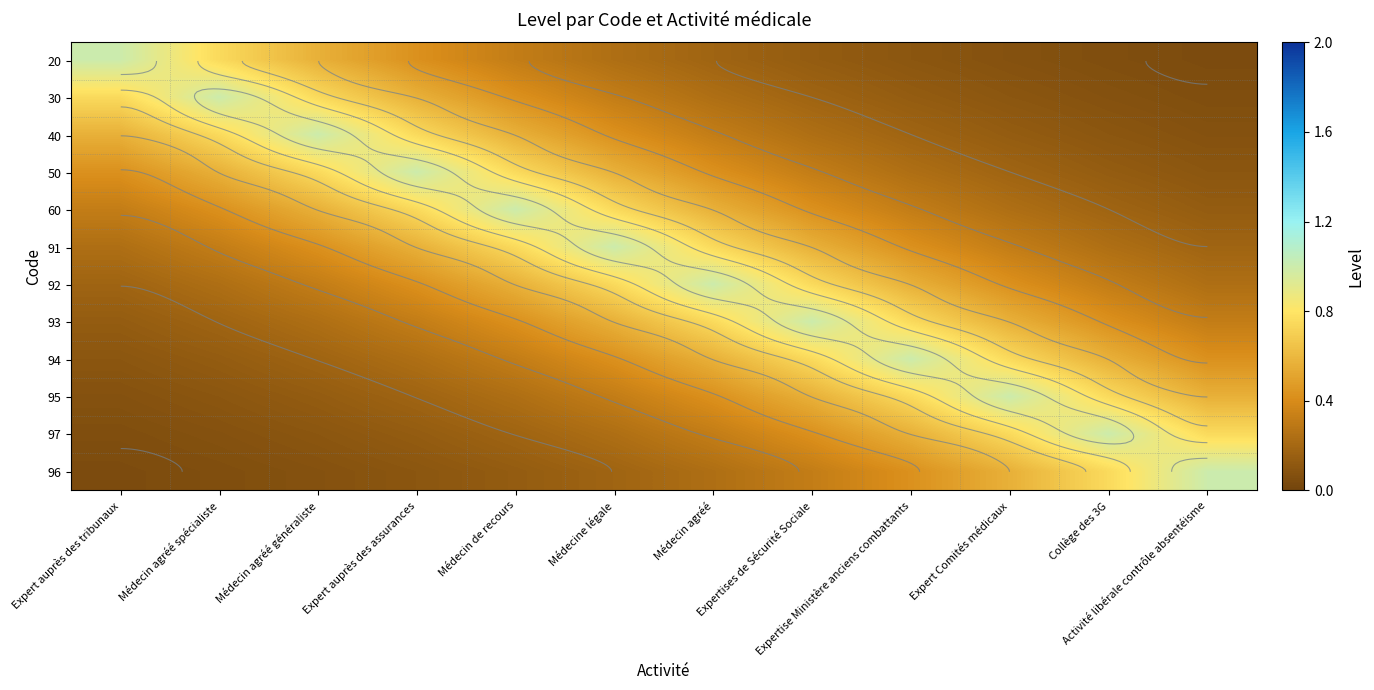

What is the average value of the 20 series?

0.3